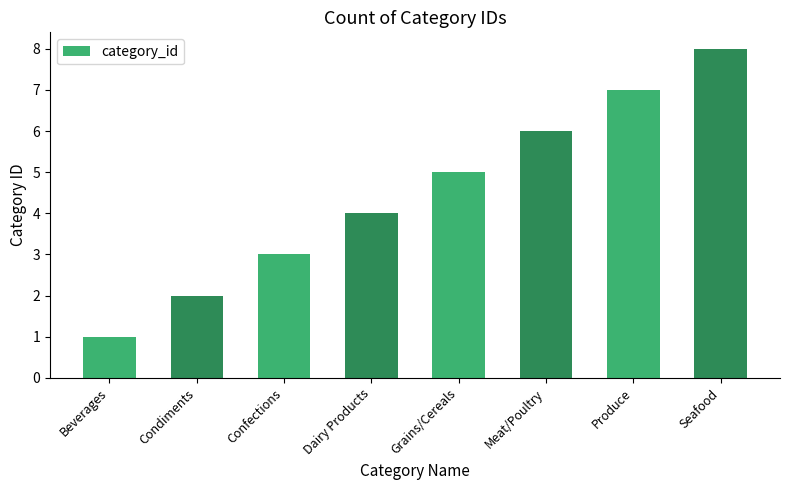

Reading left to right, what are all the values shown in this chart?

1	2	3	4	5	6	7	8